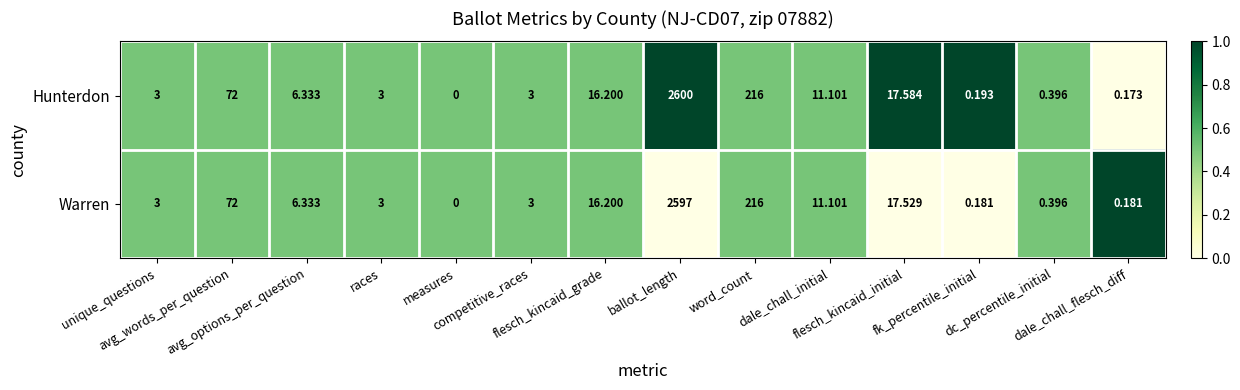

Which category has the highest value across all series?

ballot_length